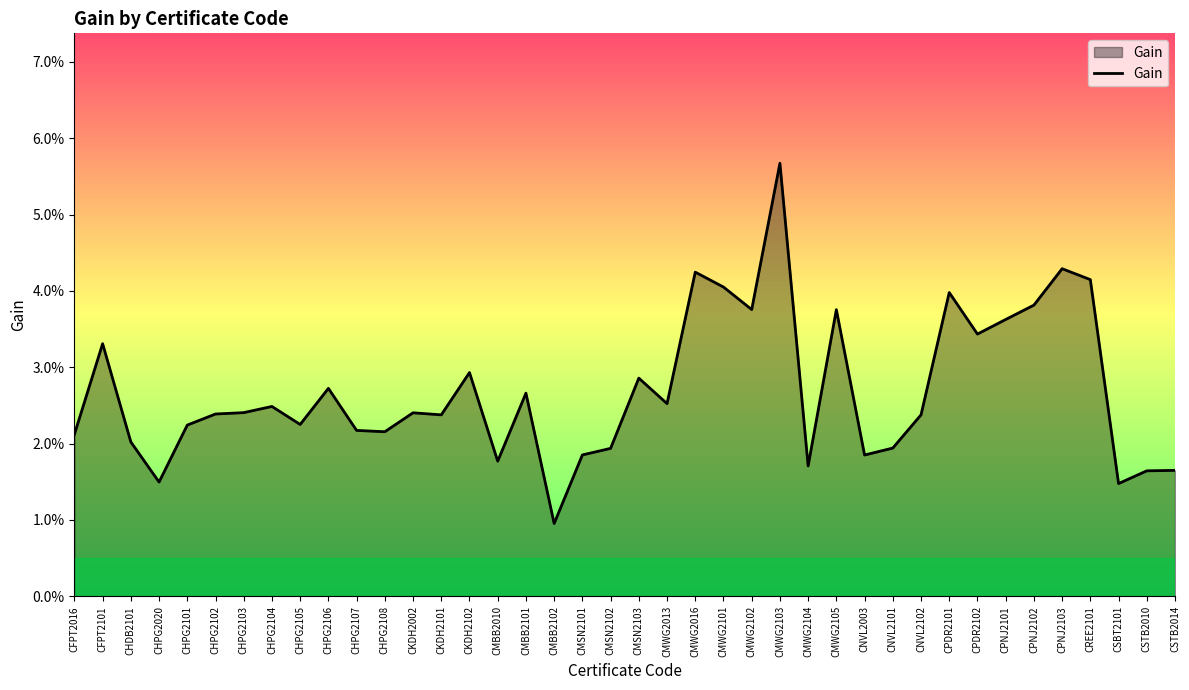

List the labels in order of value, smallest first.

CMBB2102, CSBT2101, CHPG2020, CSTB2010, CSTB2014, CMWG2104, CMBB2010, CNVL2003, CMSN2101, CMSN2102, CNVL2101, CHDB2101, CFPT2016, CHPG2108, CHPG2107, CHPG2101, CHPG2105, CKDH2101, CNVL2102, CHPG2102, CKDH2002, CHPG2103, CHPG2104, CMWG2013, CMBB2101, CHPG2106, CMSN2103, CKDH2102, CFPT2101, CPDR2102, CPNJ2101, CMWG2105, CMWG2102, CPNJ2102, CPDR2101, CMWG2101, CREE2101, CMWG2016, CPNJ2103, CMWG2103